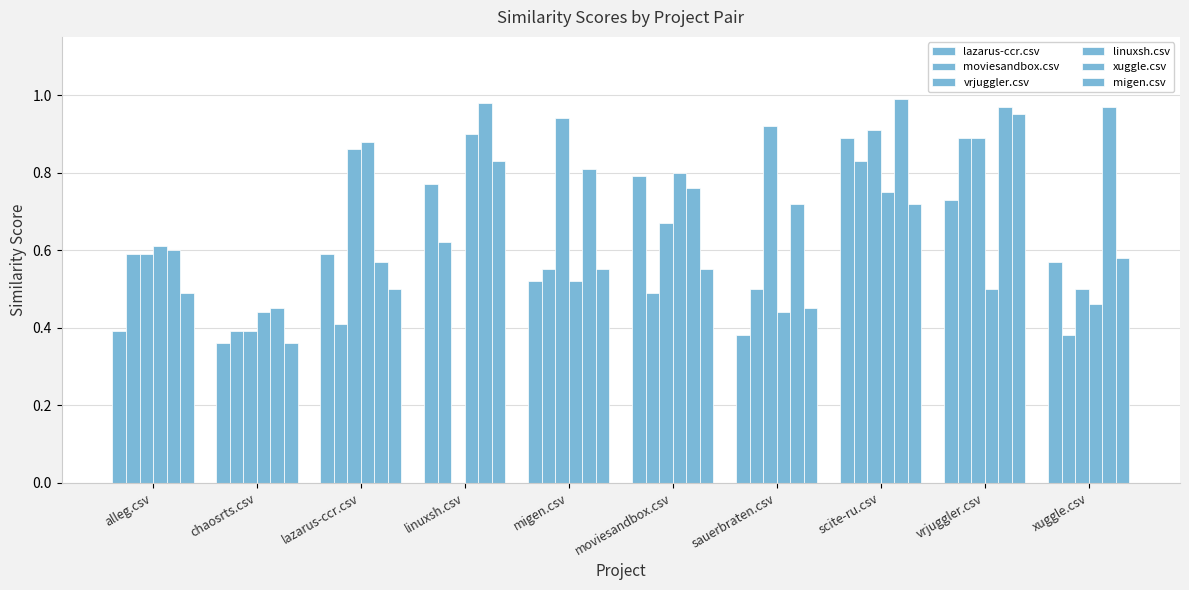

What is the sum of all vrjuggler.csv values?

6.7